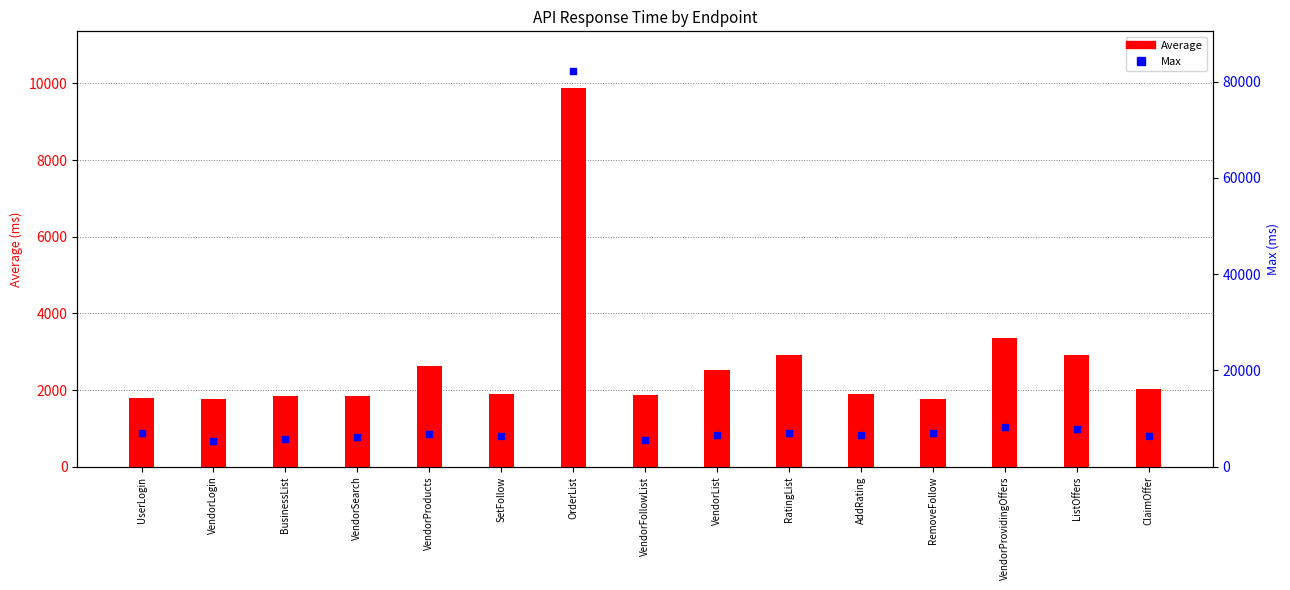

At which category is the sum across all series the highest?

OrderList